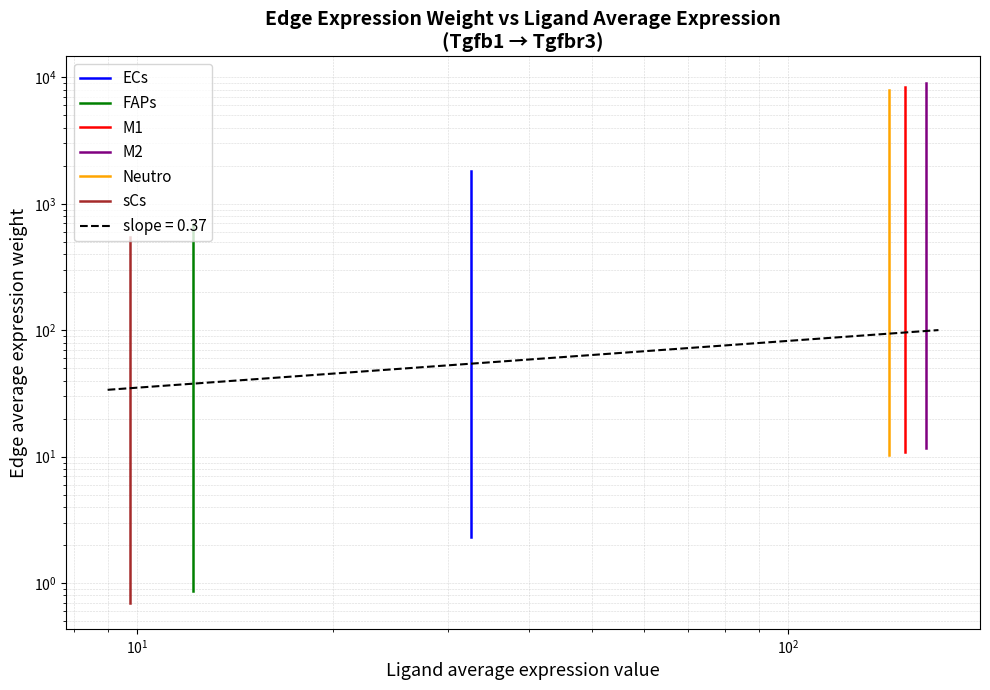

Rank the series by their maximum value, from highest to lowest.

M2, M1, Neutro, ECs, FAPs, sCs